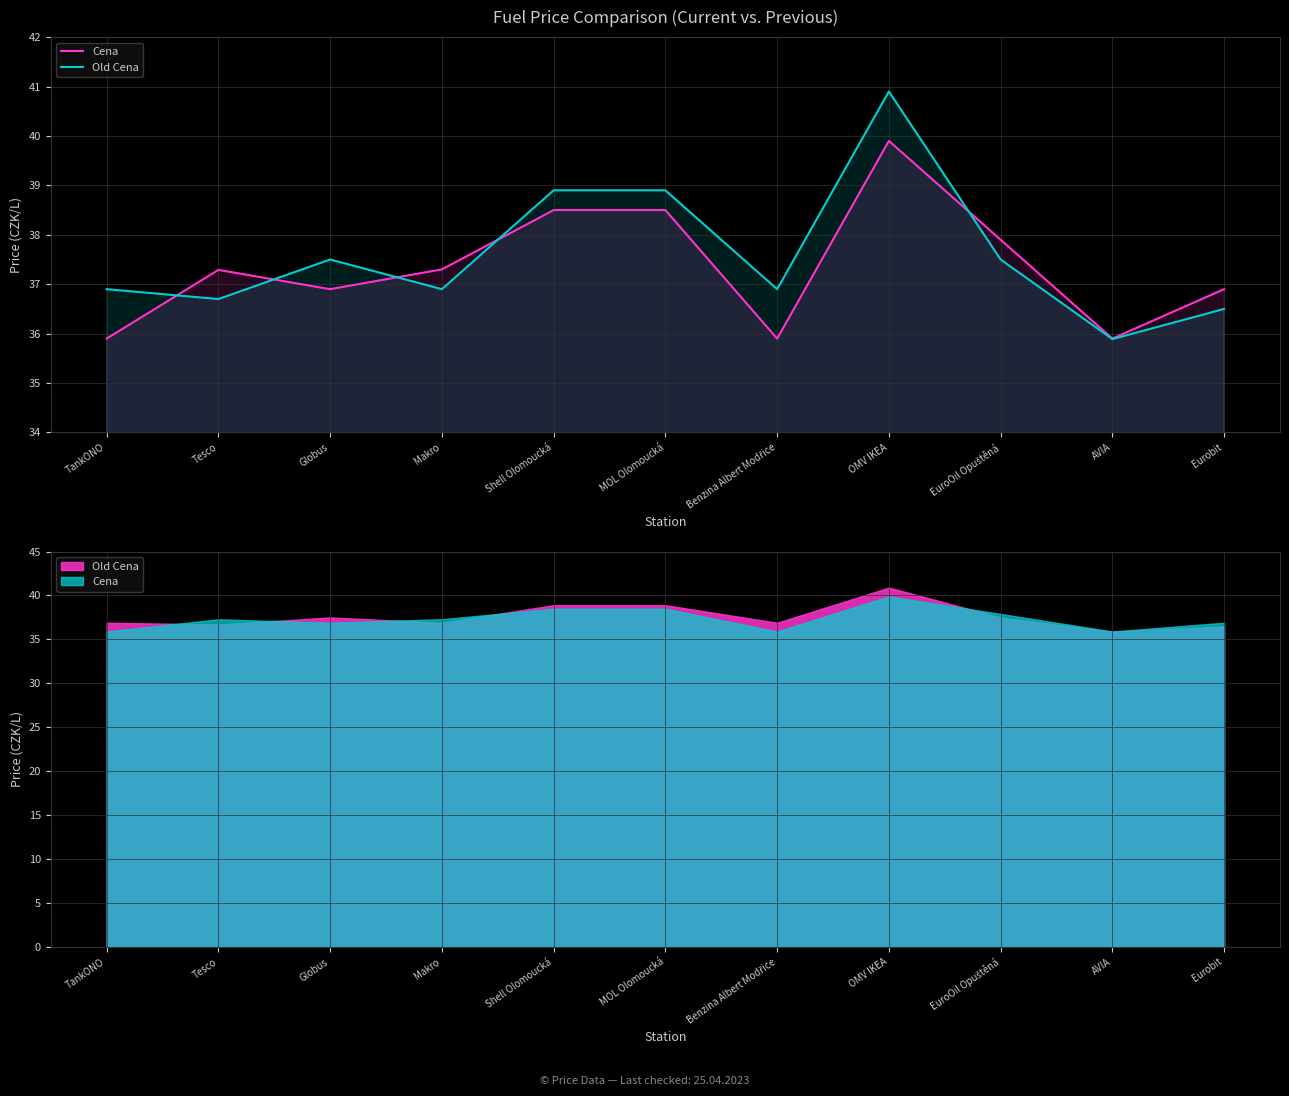

What is the label of the 9th point from the right?

Globus